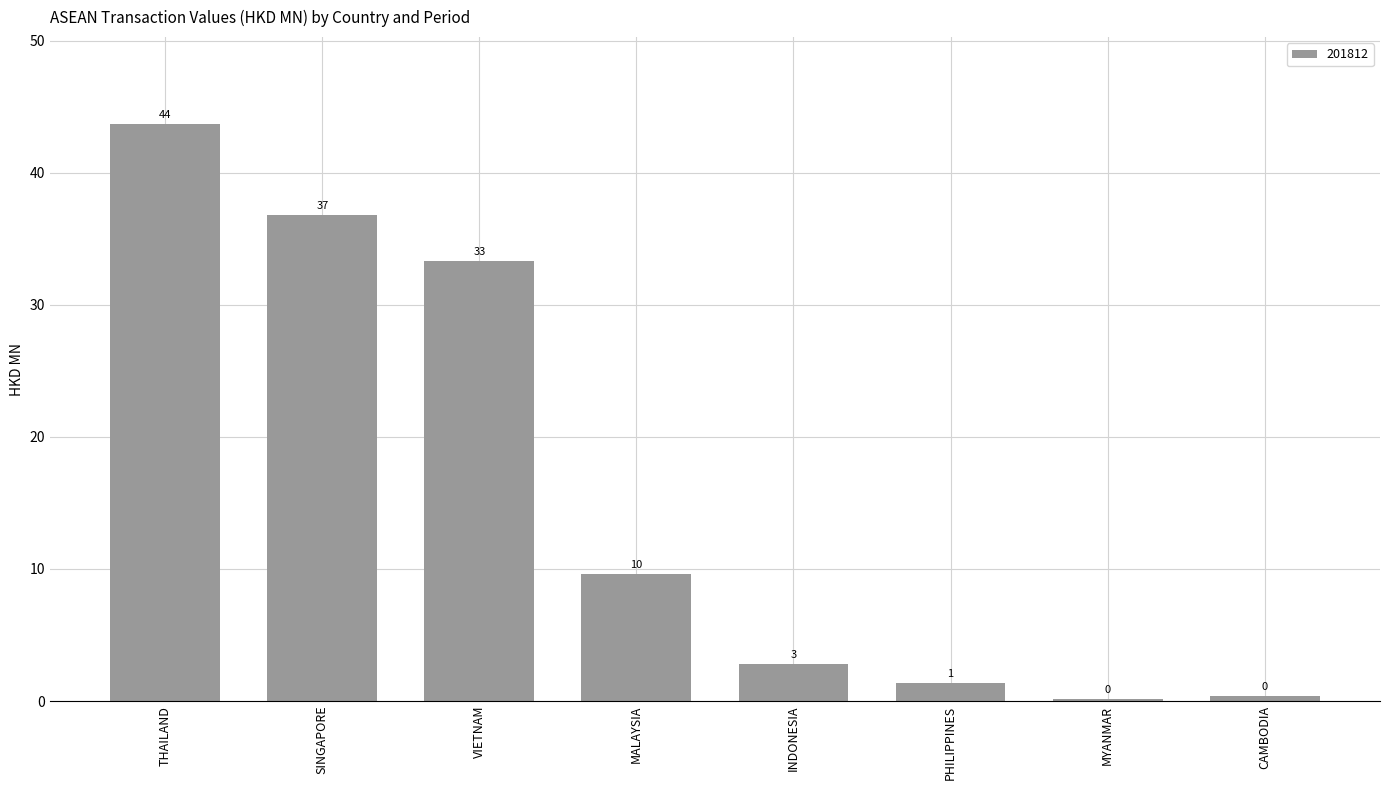

Are the bars horizontal?

No